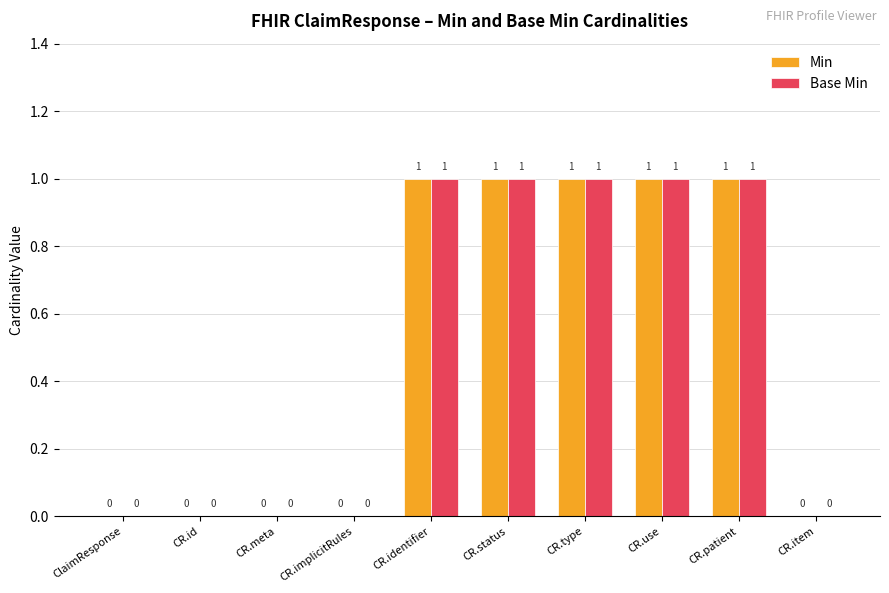

What is the sum of all Base Min values?

5